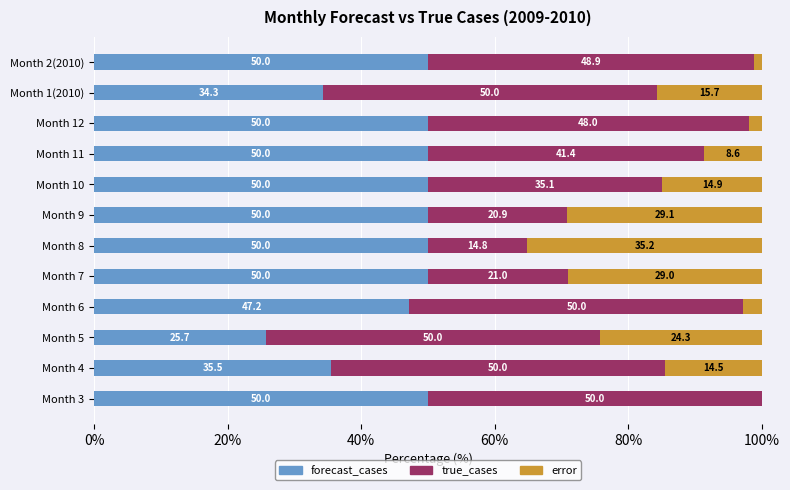

What is the highest value of the forecast_cases series?

50.0